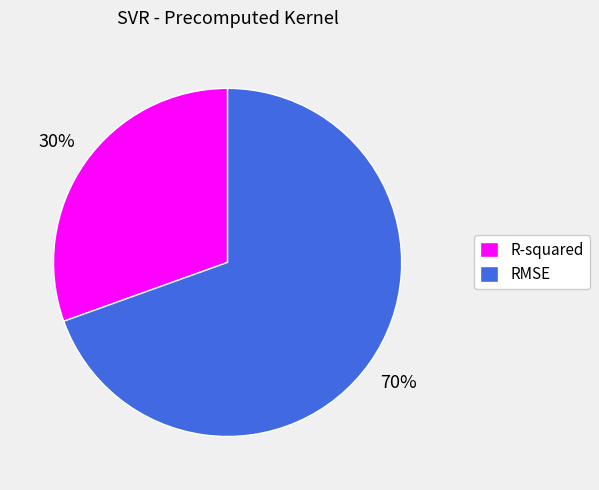

How many slices are in this pie chart?

2